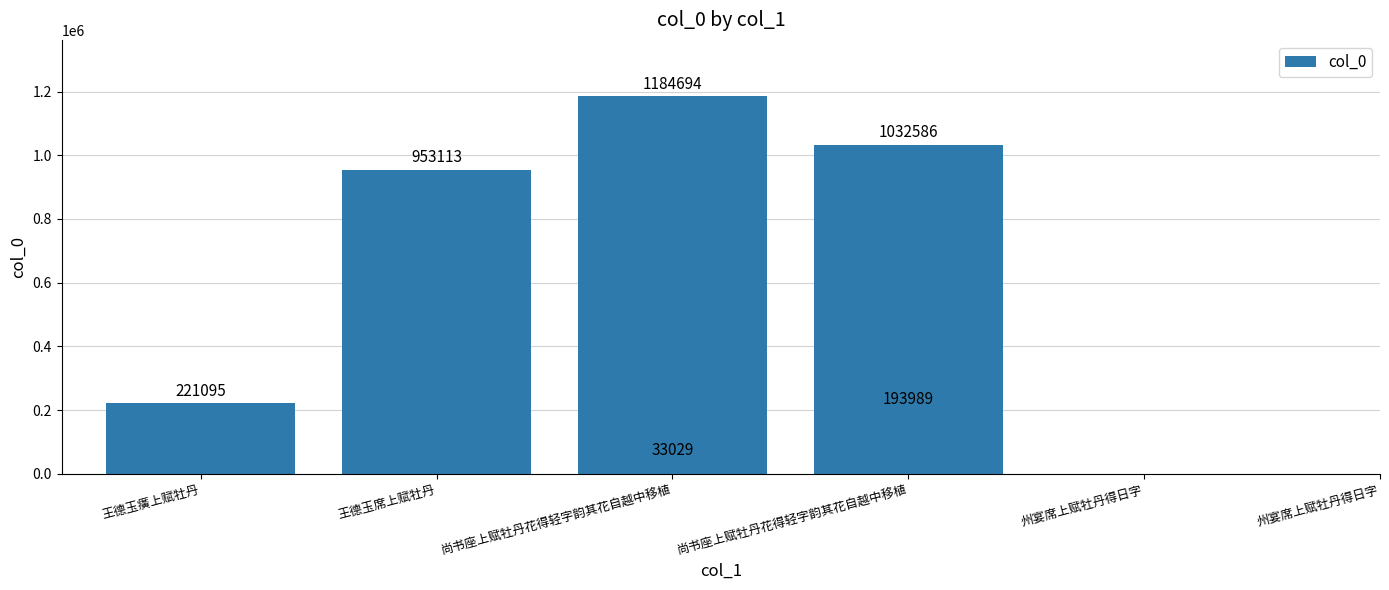

How many data points does each series have?

6